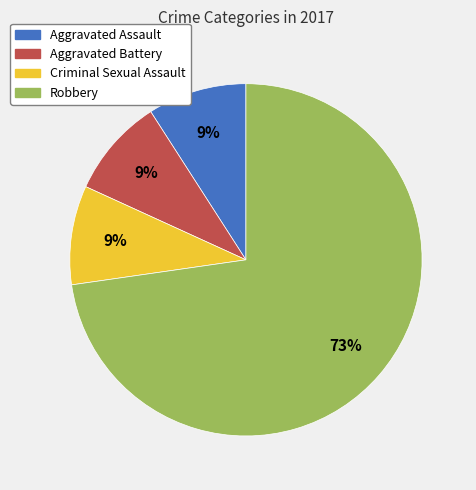

To the nearest percent, what percentage of the pie is Criminal Sexual Assault?

9%